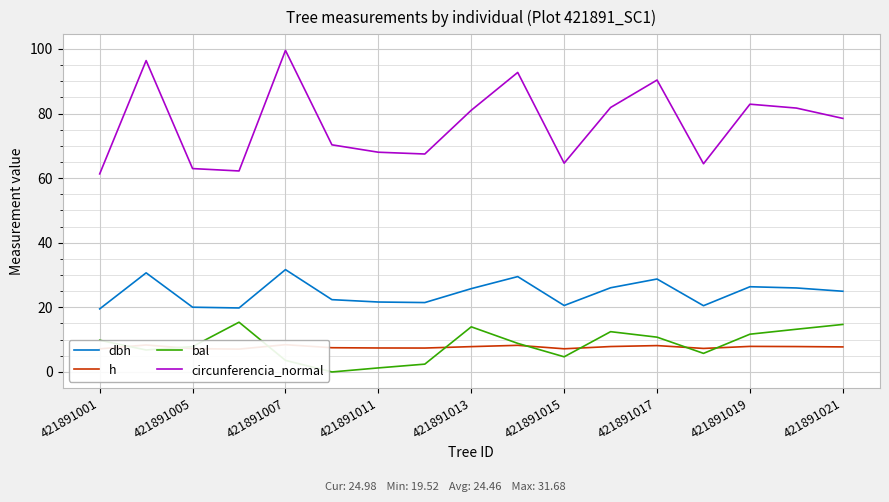

What position from the right is 15?

2